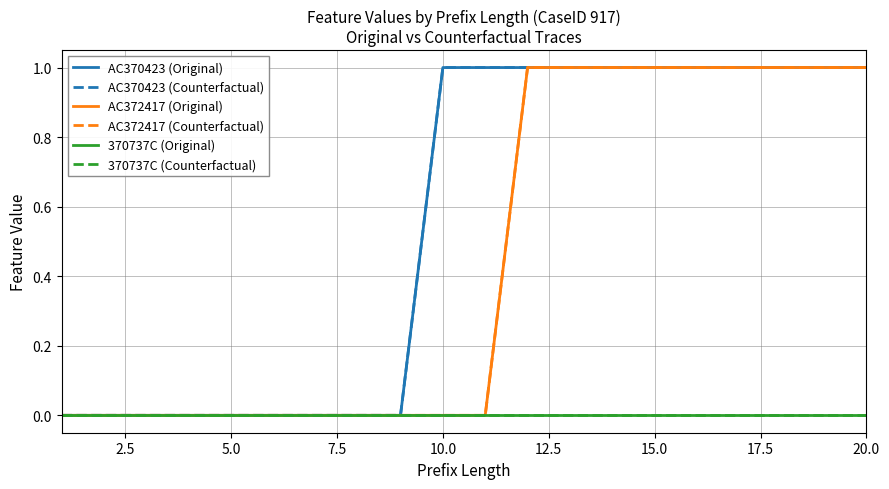

Does the chart display data point markers on the line(s)?

No